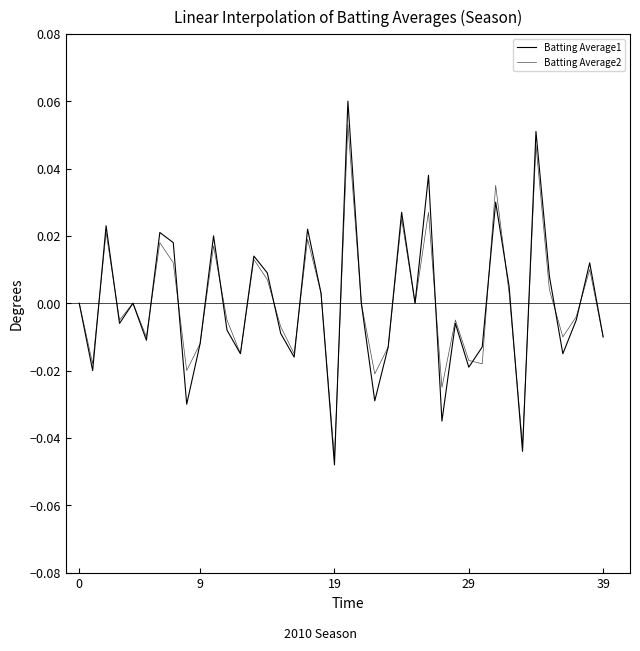

At how many categories does at least one series exceed 0?

16